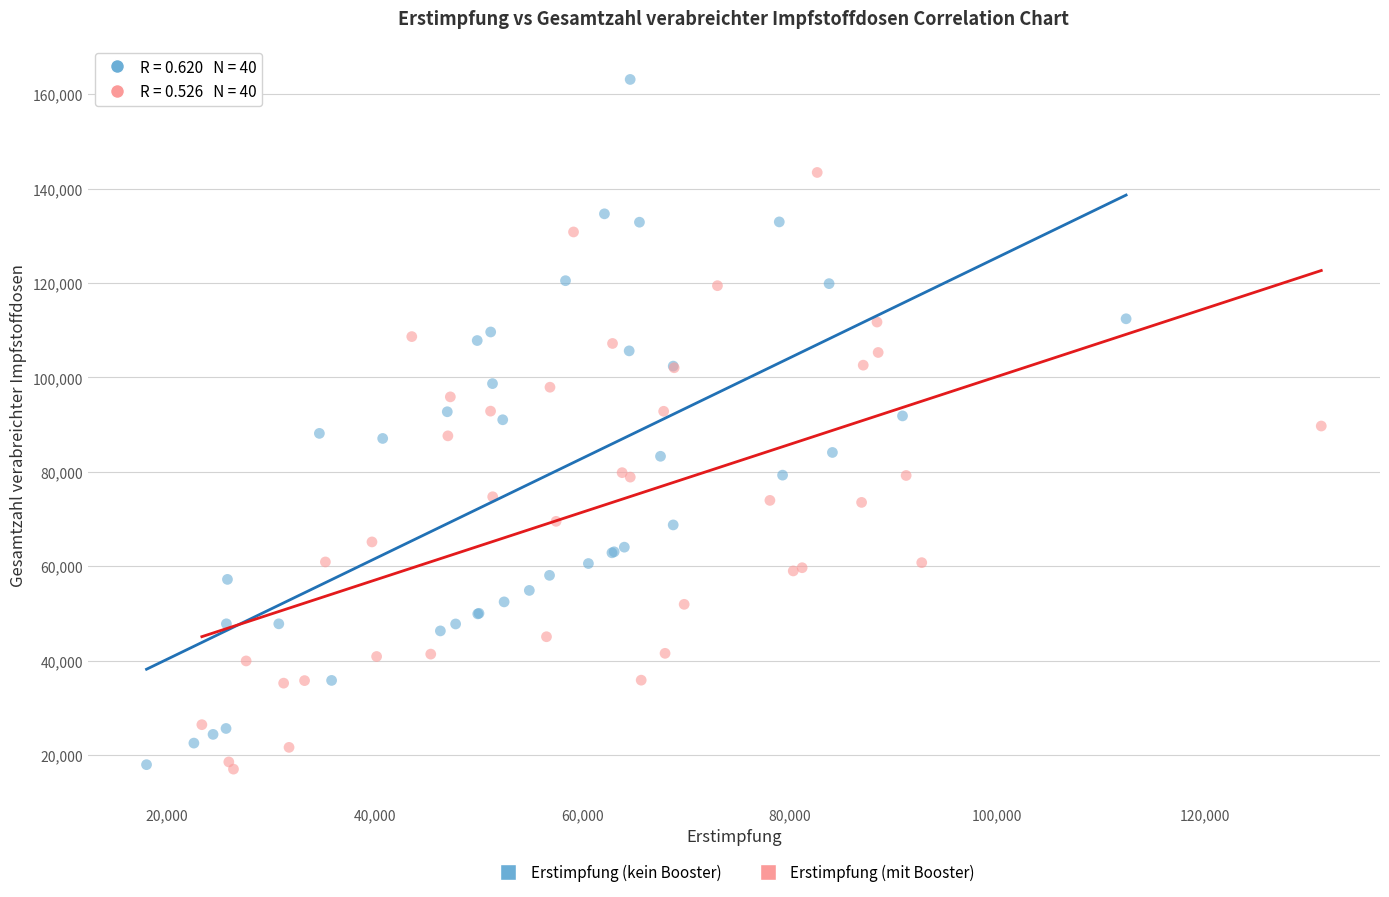

What are all the series names shown in the legend?

Erstimpfung (kein Booster), Erstimpfung (mit Booster)